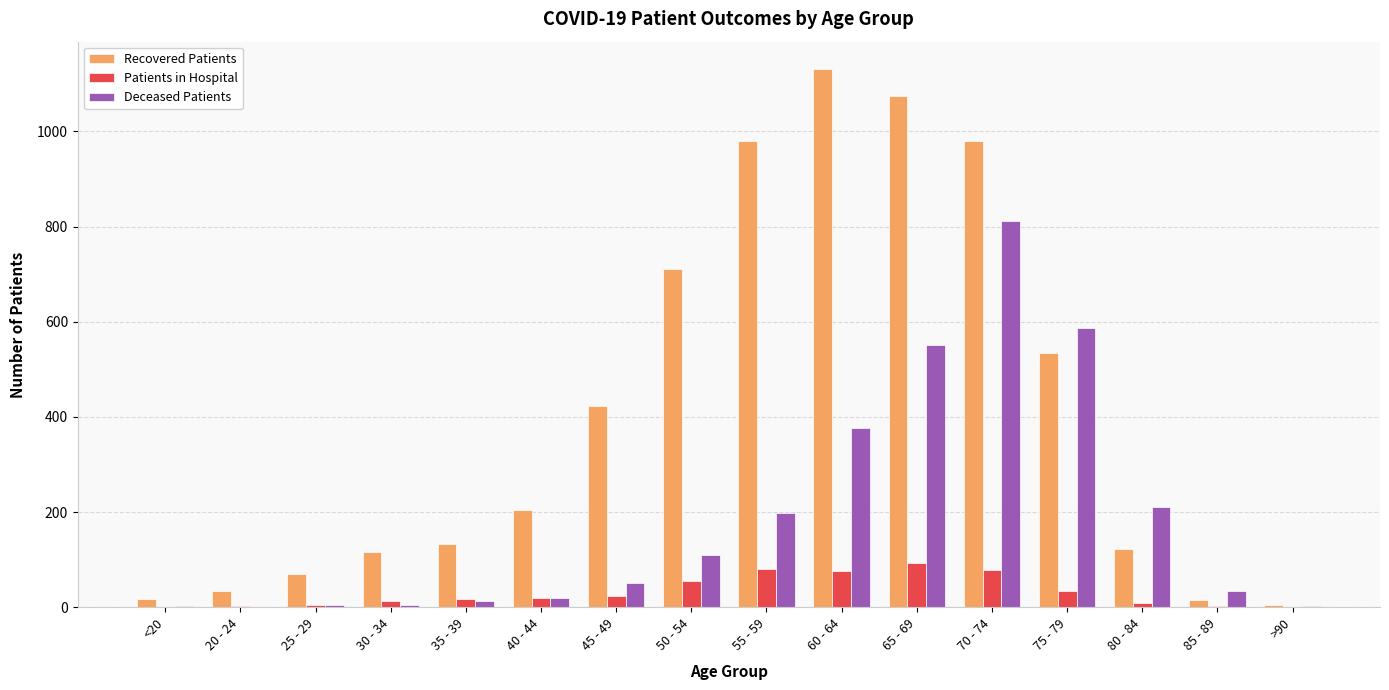

What is the sum of all Recovered Patients values?

6549